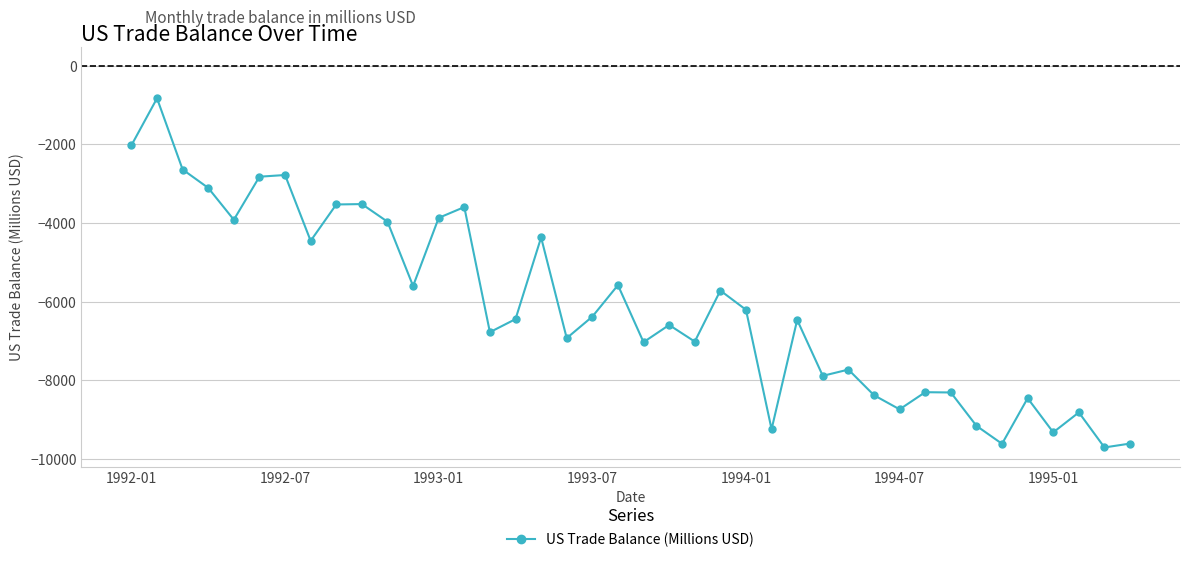

What is the difference between the maximum and minimum values?

8877